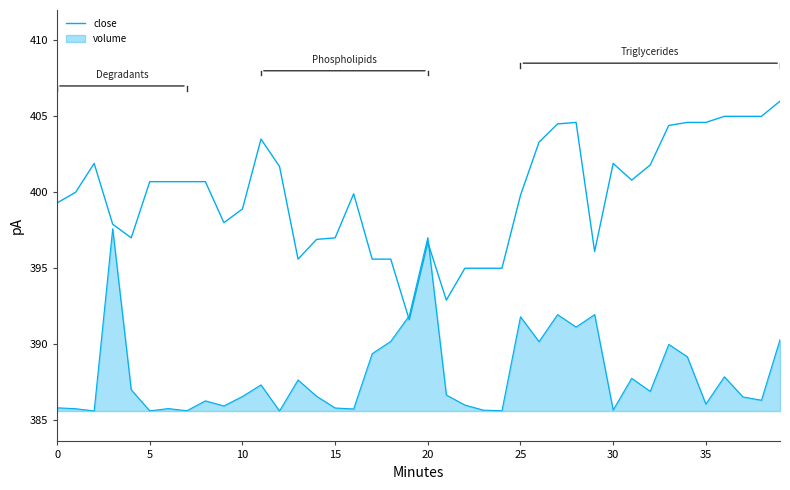

How many lines are shown in the chart?

2